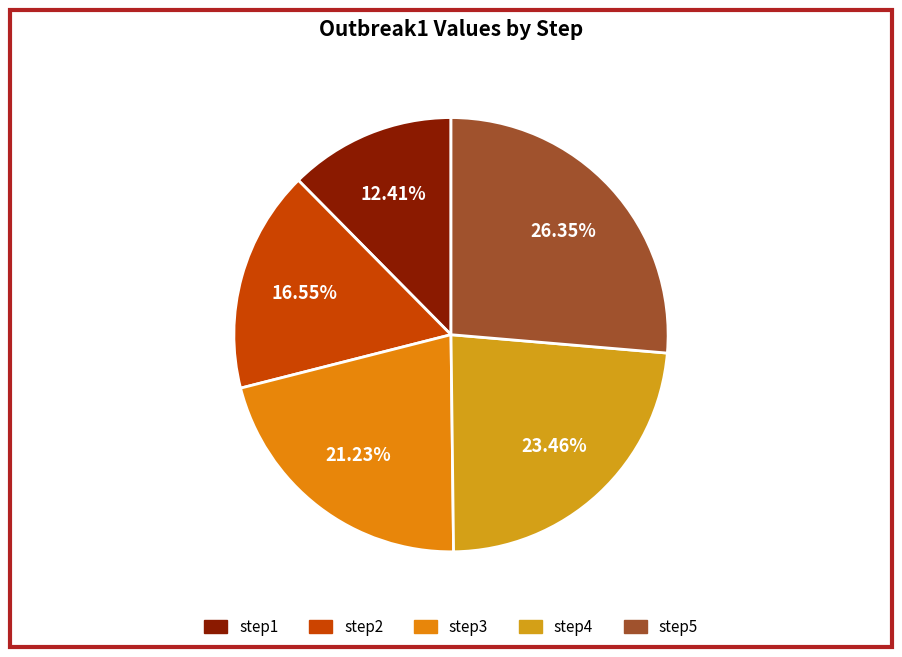

What percentage is the step4 slice, to the nearest percent?

23%